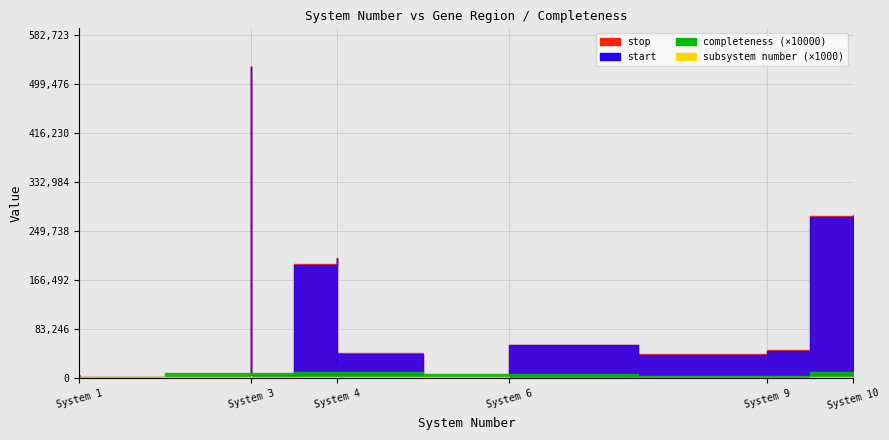

Reading right to left, what are all the values shown in this chart?

stop: 276403.0	274825.0	47613.0	46457.0	43039.0	41028.0	56435.0	55768.0	53528.0	5359.0	5756.0	2988.0	2916.0	4558.0	4390.0	42517.0	41405.0	39552.0	35994.0	34204.0	28925.0	27071.0	23451.0	204387.0	203257.0	200048.0	198139.0	195030.0	193204.0	6251.0	529749.0	528512.0	525433.0	5462.0	3356.0	2940.0	6602.0	4374.0	5785.0	2915.0
start: 274853.0	273686.0	46585.0	43068.0	41225.0	39712.0	55848.0	53528.0	52521.0	4787.0	4494.0	37.0	37.0	3005.0	2936.0	41432.0	39576.0	36052.0	34270.0	29306.0	27087.0	23985.0	23035.0	203398.0	200069.0	198162.0	195056.0	193234.0	192302.0	5565.0	528517.0	525675.0	524426.0	3381.0	225.0	94.0	5922.0	2980.0	2939.0	1557.0
completeness: 1.0	1.0	0.3	0.3	0.3	0.3	0.7	0.7	0.7	0.7	0.7	0.7	0.7	0.7	0.7	1.0	1.0	1.0	1.0	1.0	1.0	1.0	1.0	1.0	1.0	1.0	1.0	1.0	1.0	0.9	0.9	0.9	0.9	0.9	0.9	0.3	0.3	0.3	0.3	0.3
subsystem number: 3.0	3.0	1.0	1.0	1.0	1.0	1.0	1.0	1.0	2.0	3.0	2.0	3.0	2.0	3.0	3.0	3.0	3.0	3.0	1.0	1.0	1.0	1.0	2.0	2.0	2.0	2.0	2.0	2.0	3.0	4.0	4.0	4.0	3.0	3.0	3.0	1.0	3.0	1.0	1.0